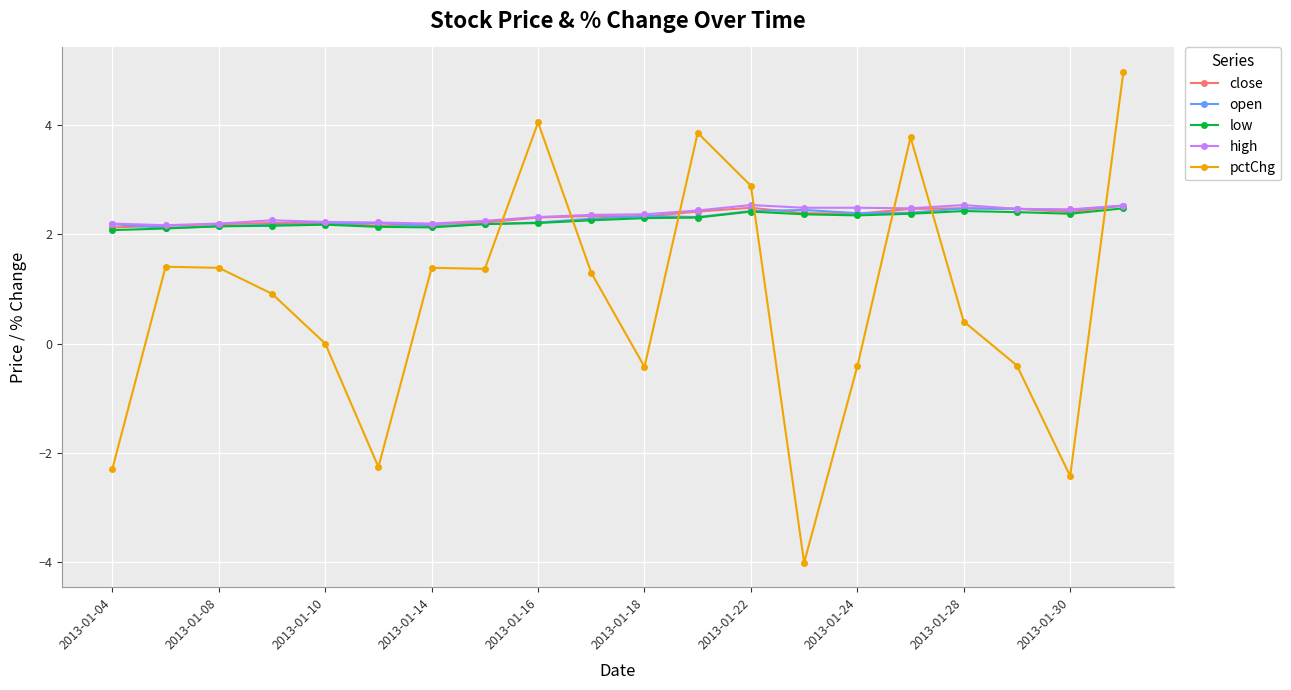

Which series has the largest range (max minus min)?

pctChg